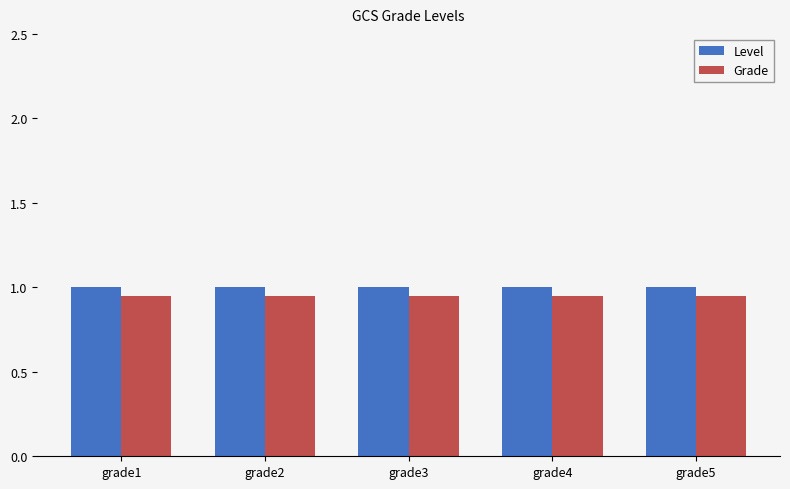

At how many categories does at least one series exceed 0?

5